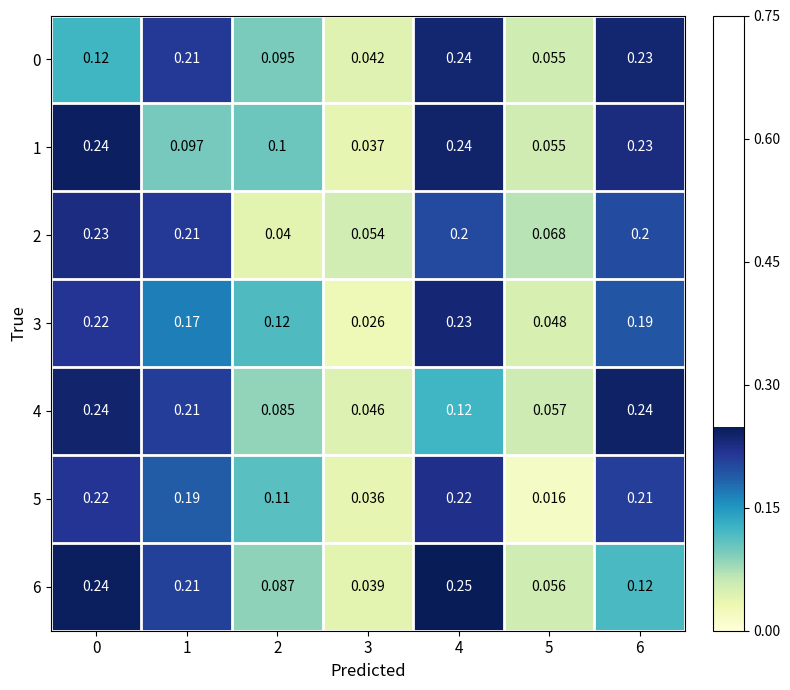

What is the total value across all series at 3?

0.3